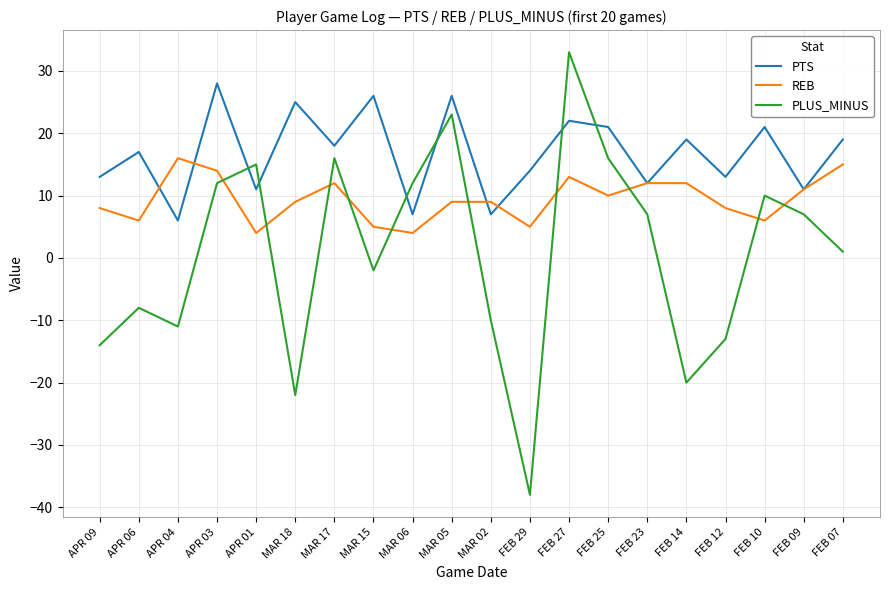

Rank the series at APR 06 from lowest to highest value.

PLUS_MINUS, REB, PTS